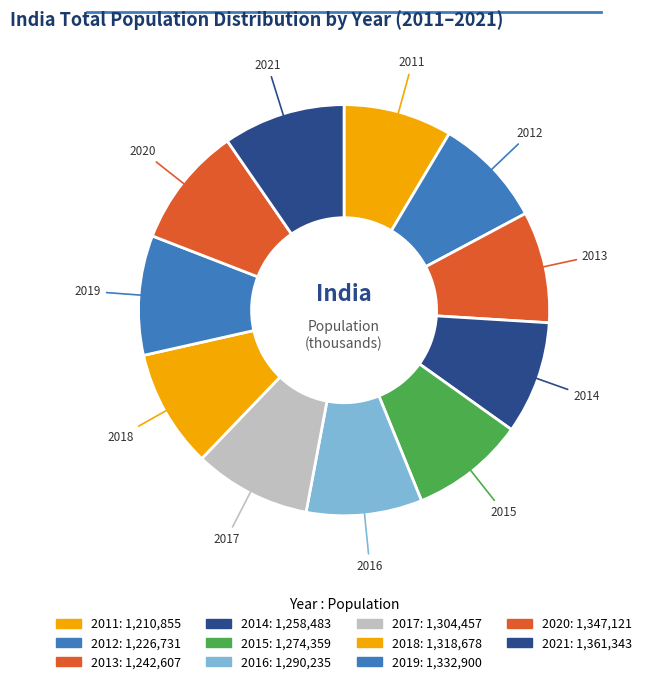

What percentage is the 2012 slice, to the nearest percent?

9%